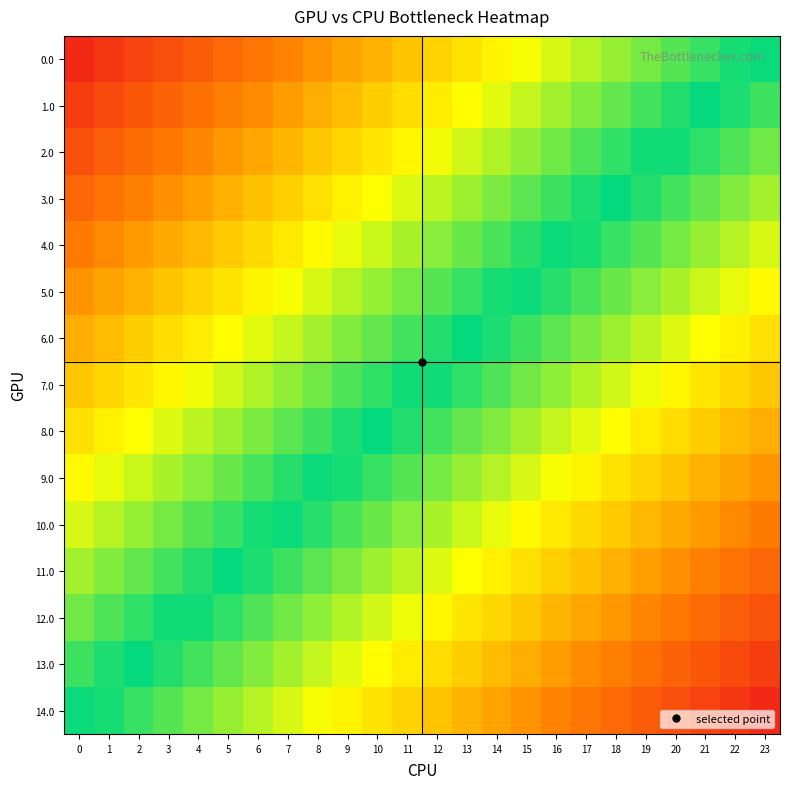

At 12, list the series in order from largest to smallest.

0.0, 1.0, 2.0, 3.0, 4.0, 5.0, 6.0, 7.0, 8.0, 9.0, 10.0, 11.0, 12.0, 13.0, 14.0